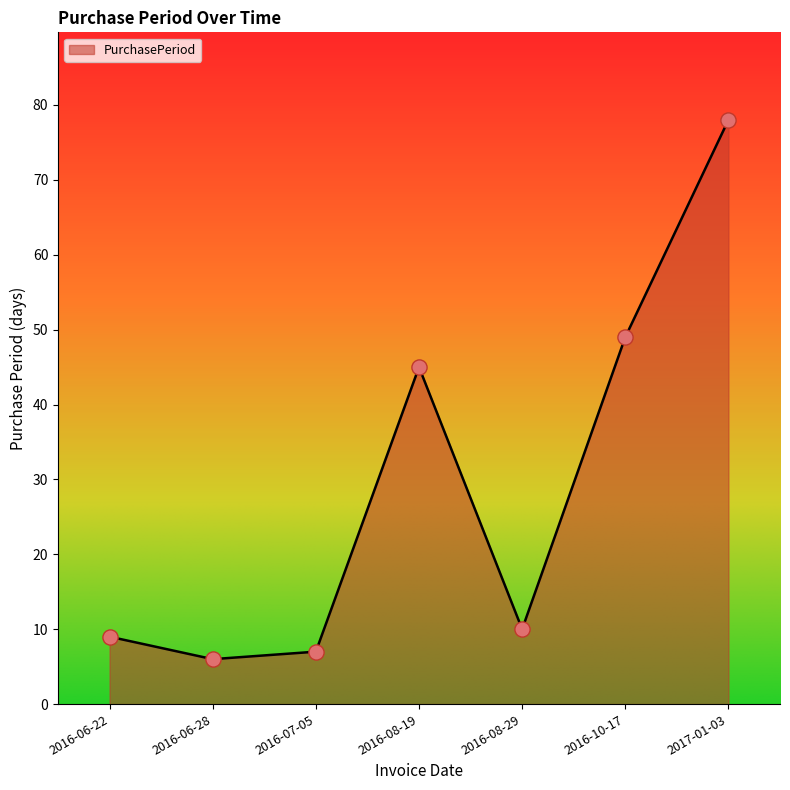

Which has a higher value, 2017-01-03 or 2016-10-17?

2017-01-03